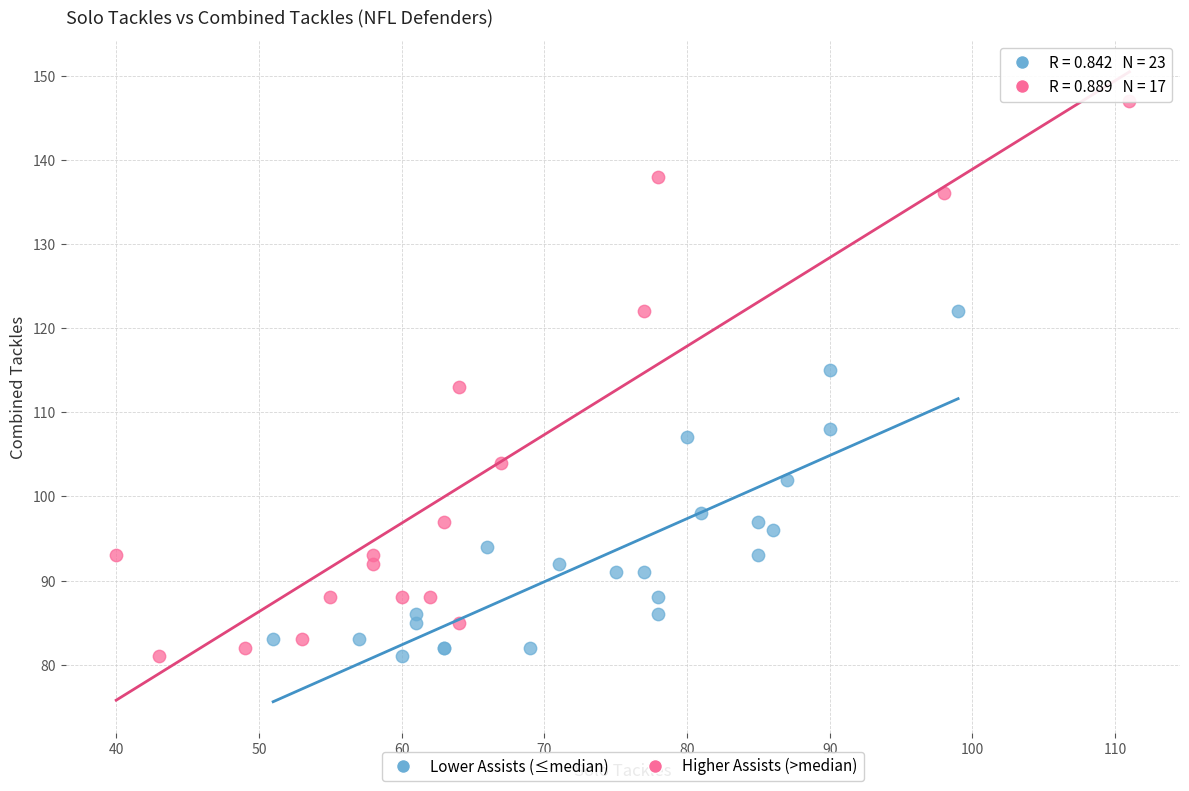

Which series has the largest Y range (max minus min)?

Higher Assists (>median)